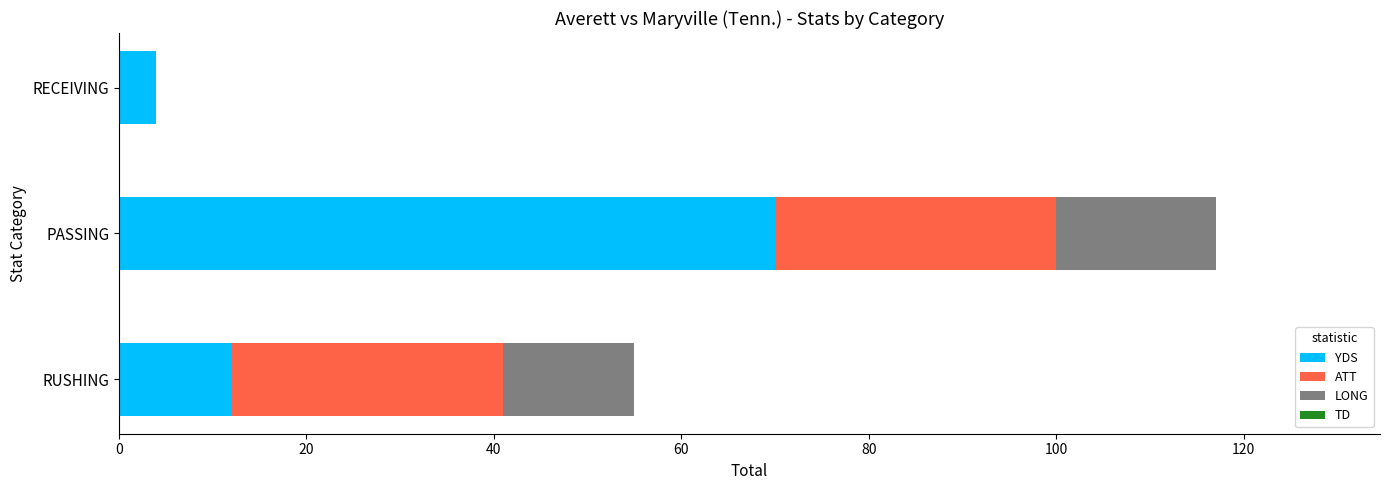

What is the total value across all series at RECEIVING?

4